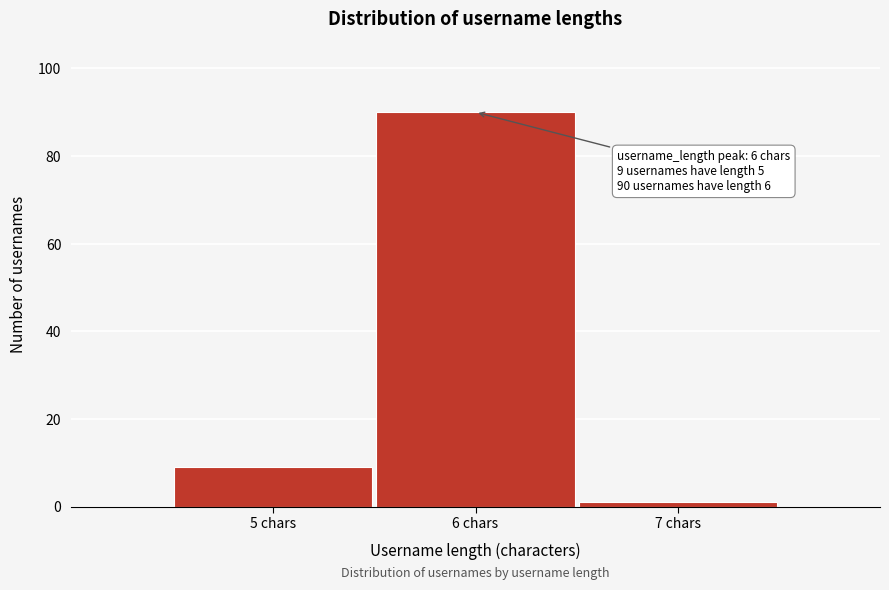

Reading right to left, list all the values displayed in this chart.

7 chars=1	6 chars=90	5 chars=9